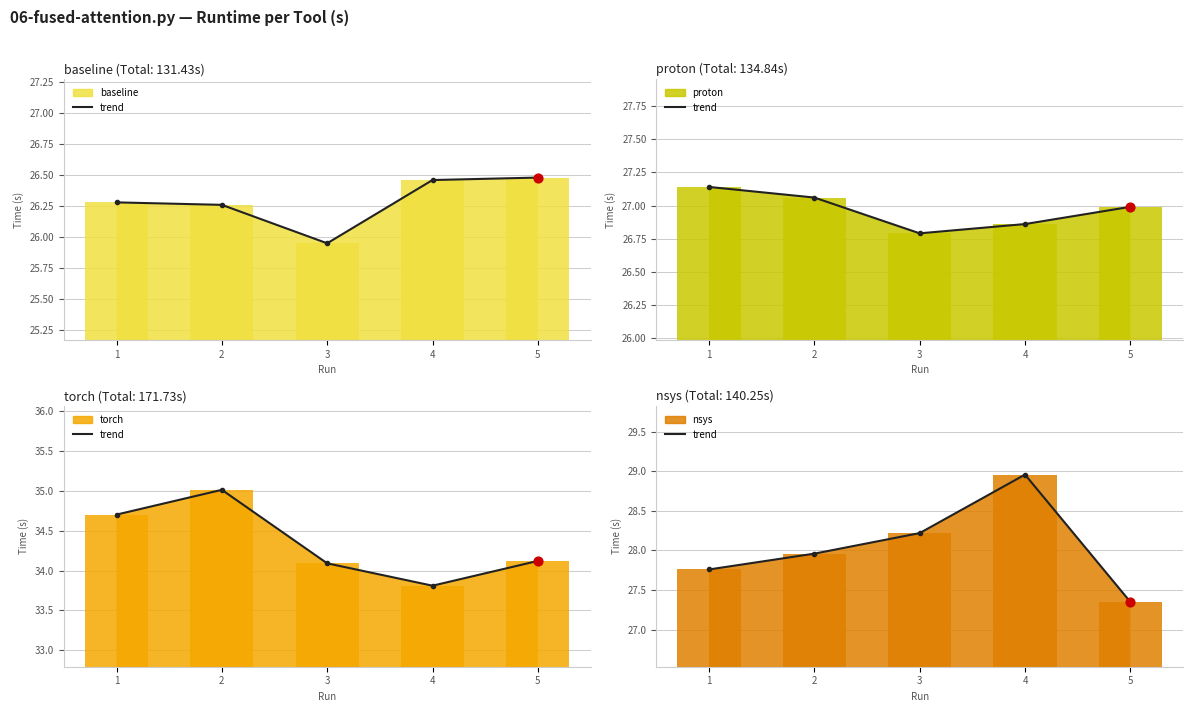

At how many categories does at least one series exceed 30?

5